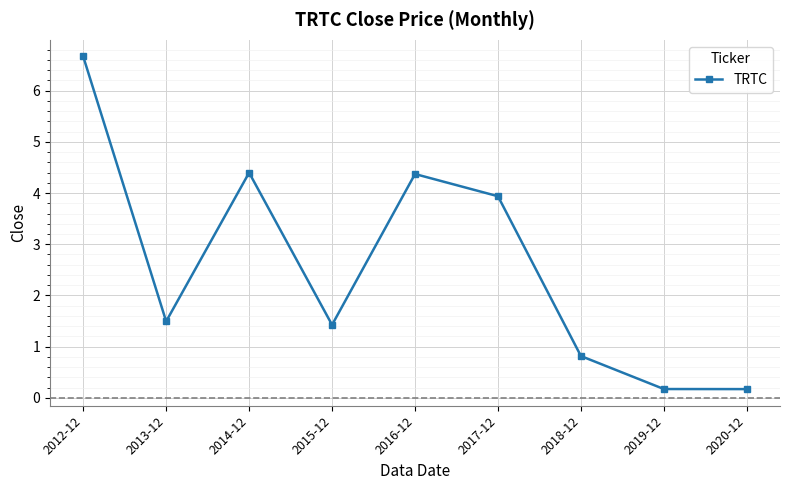

What is the smallest value displayed?

0.2